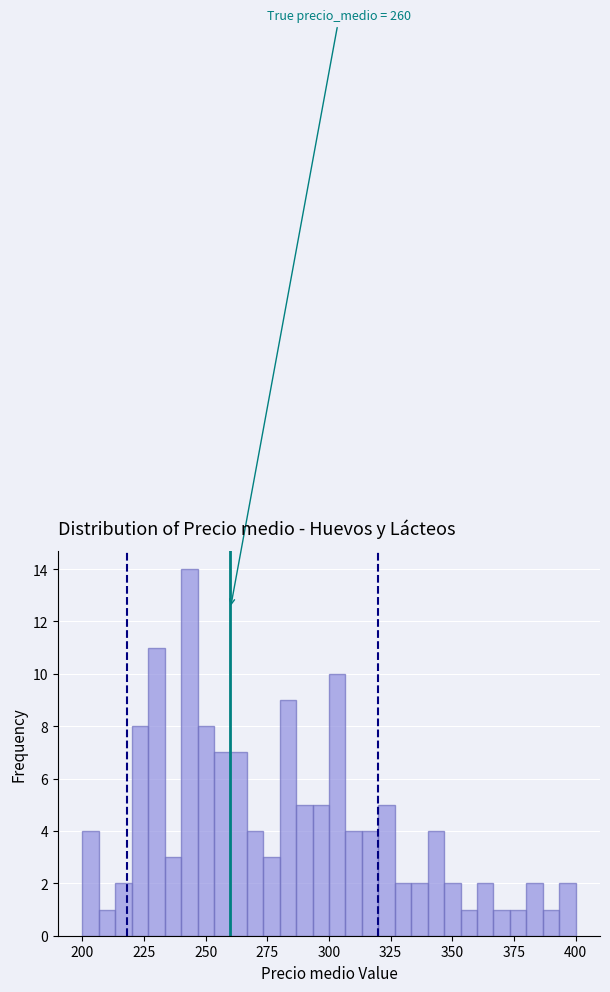

Around what value on the x-axis is the tallest bar? Give the approximate position of its centre, as read against the axis.

245